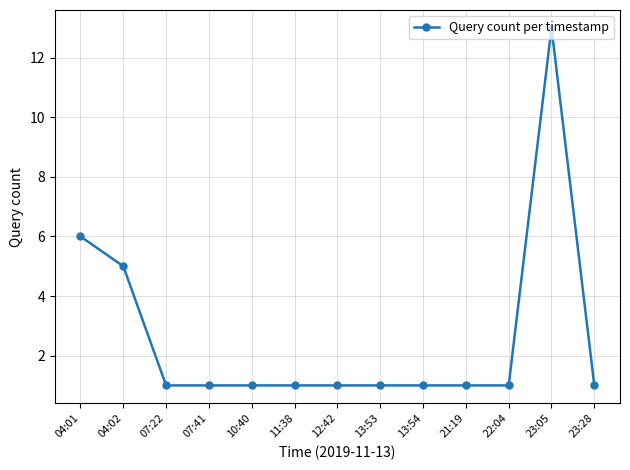

What is the ratio of the value at 21:19 to the value at 07:41?

1.0